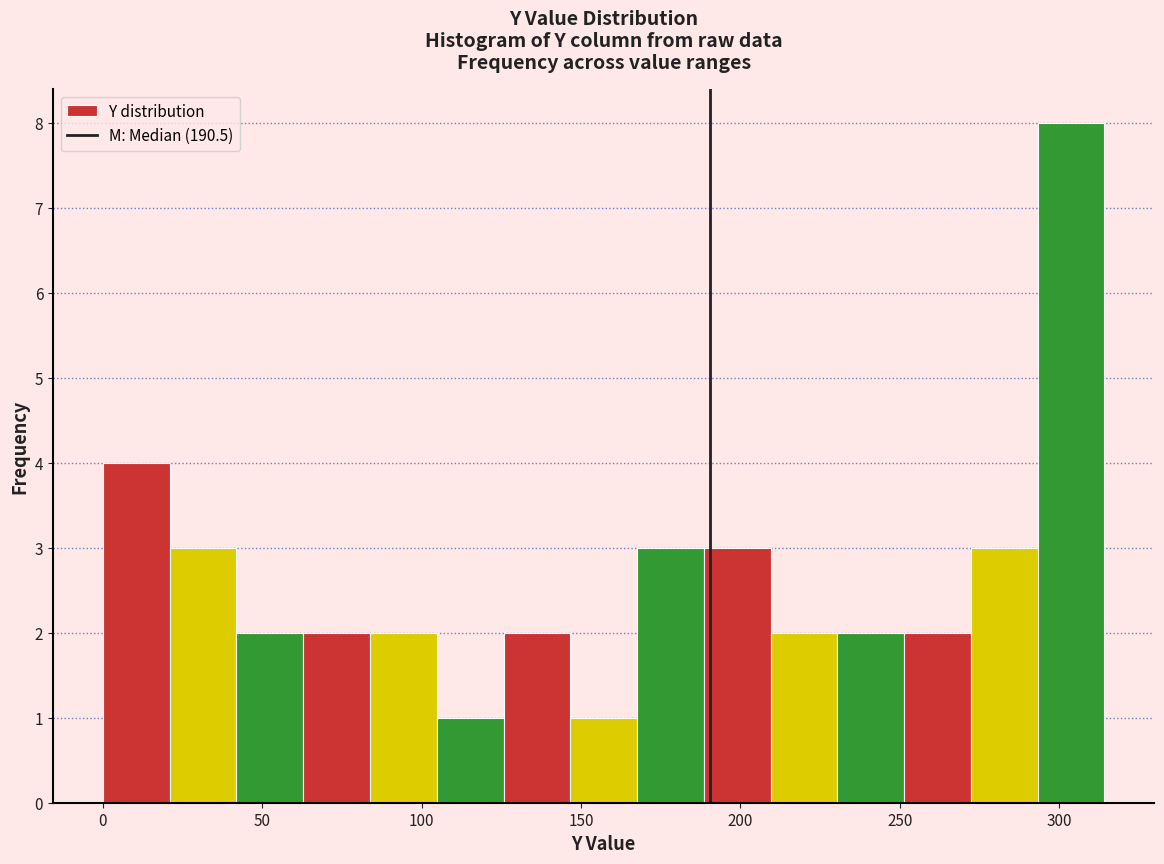

Which range on the x-axis has the tallest bar?

295 to 315